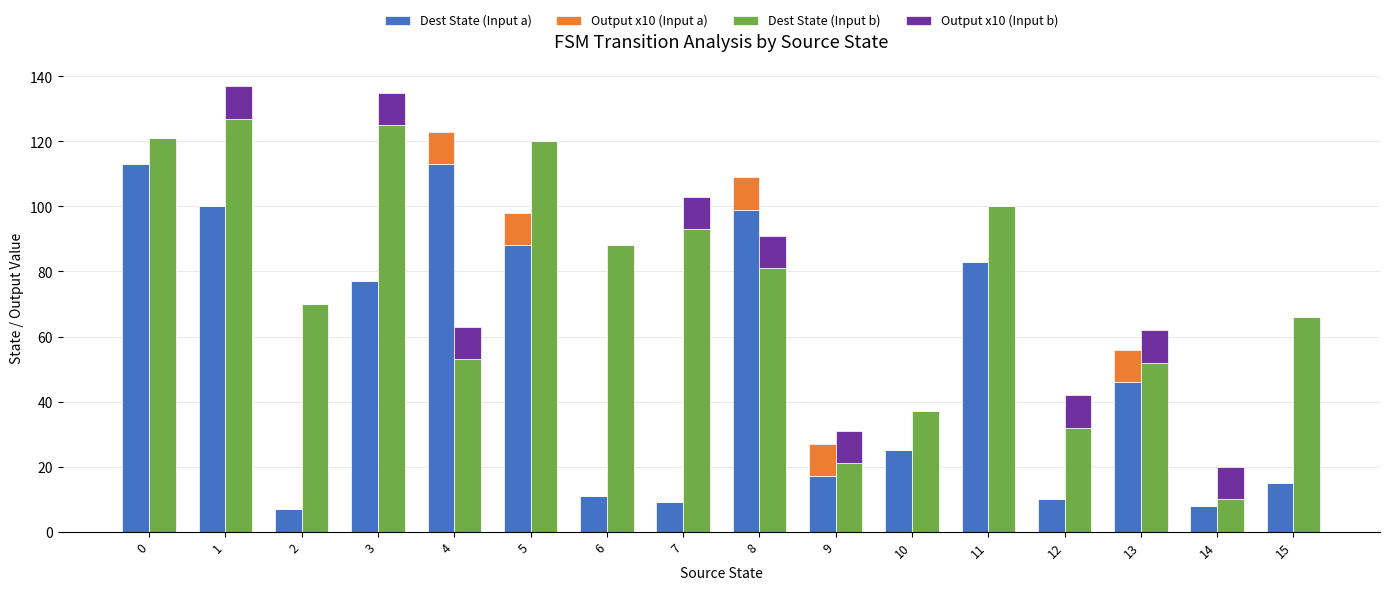

Rank the series at 11 from lowest to highest value.

Output x10 (Input a), Output x10 (Input b), Dest State (Input a), Dest State (Input b)